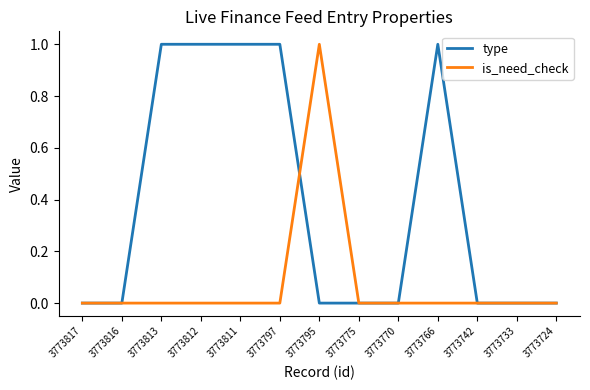

The type series shows 0 at 3773795. True or false?

True